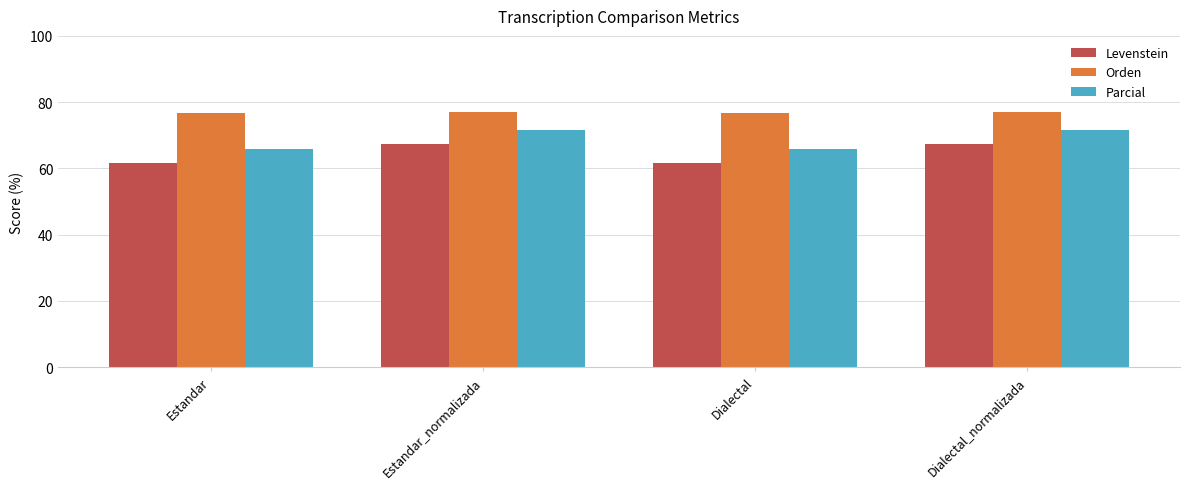

What is the spread (max minus min) of values at Dialectal_normalizada?

9.8